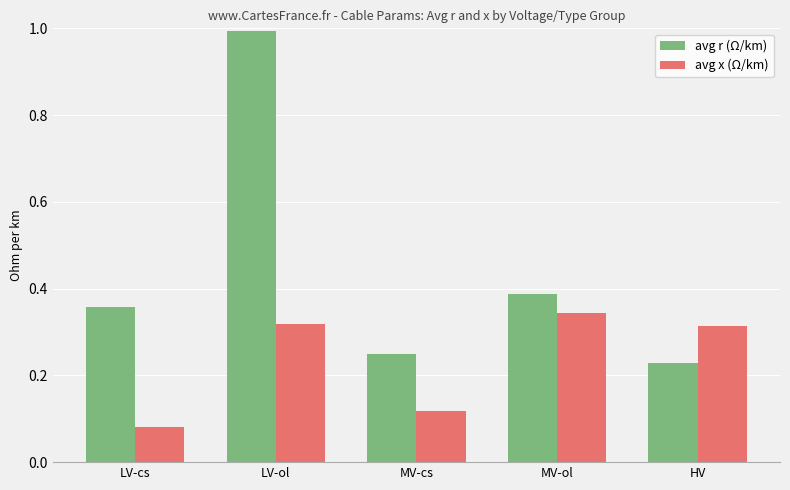

What position from the right is MV-ol?

2